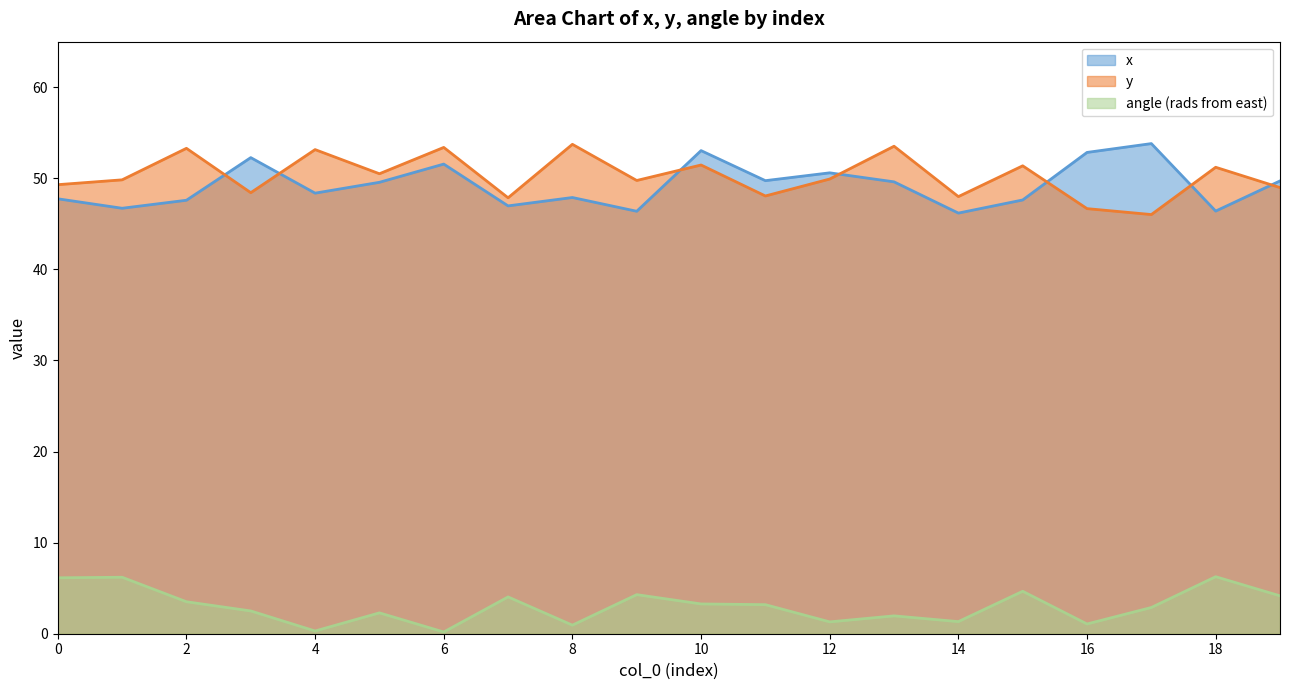

What is the value of the y point at the 18th from the left?

46.0